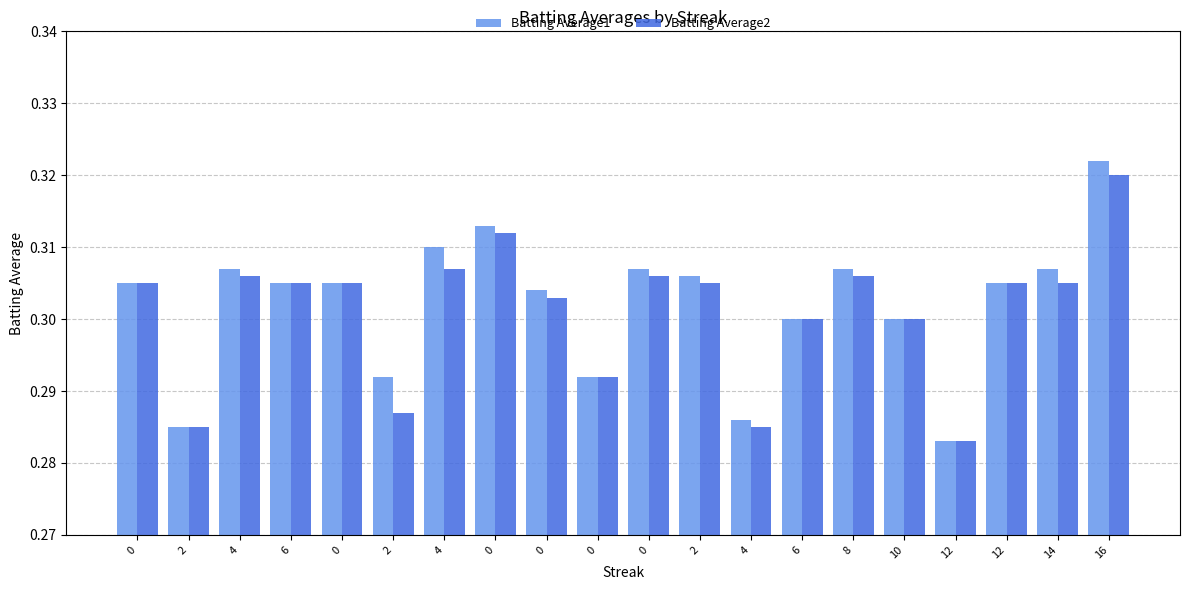

What is the sum of all Batting Average1 values?

6.0